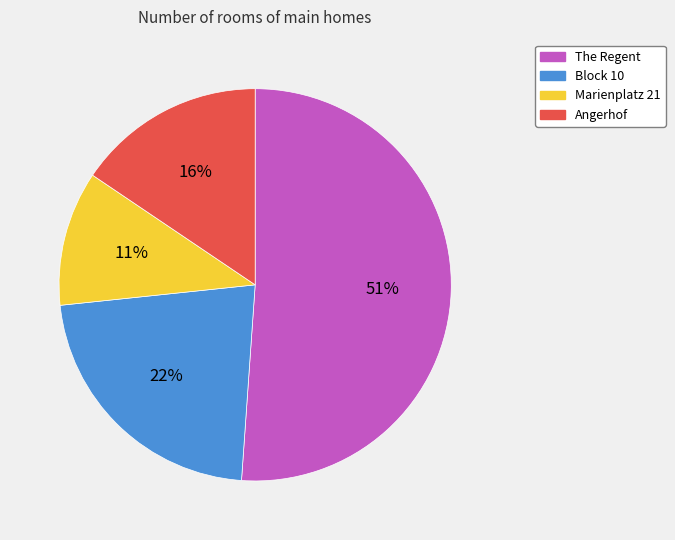

What percentage is the Angerhof slice, to the nearest percent?

16%